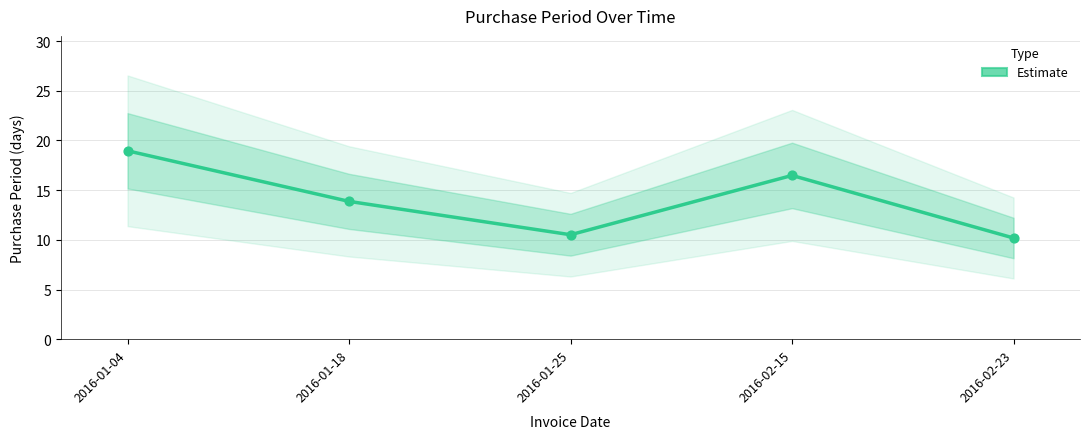

Approximately how many times larger is the value at 2016-02-15 compared to 2016-01-18?

1.2